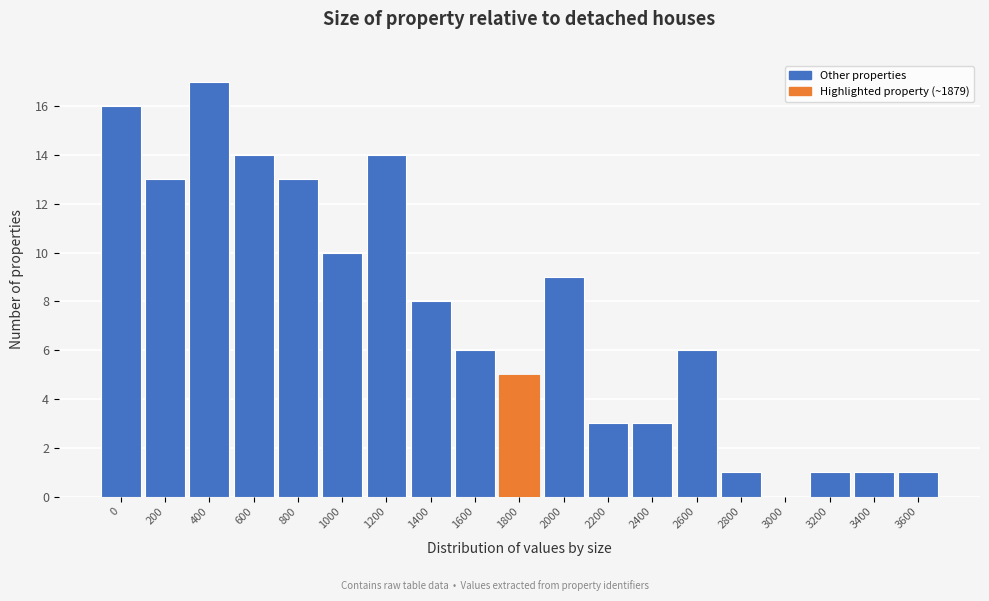

Reading left to right, what are all the values shown in this chart?

0=16	200=13	400=17	600=14	800=13	1000=10	1200=14	1400=8	1600=6	1800=5	2000=9	2200=3	2400=3	2600=6	2800=1	3000=0	3200=1	3400=1	3600=1